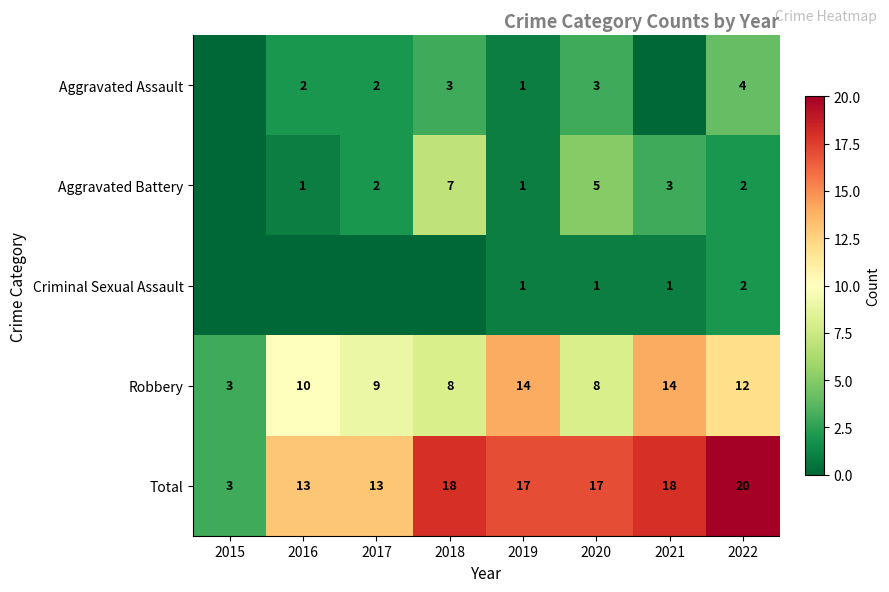

What is the spread (max minus min) of values at 2018?

18